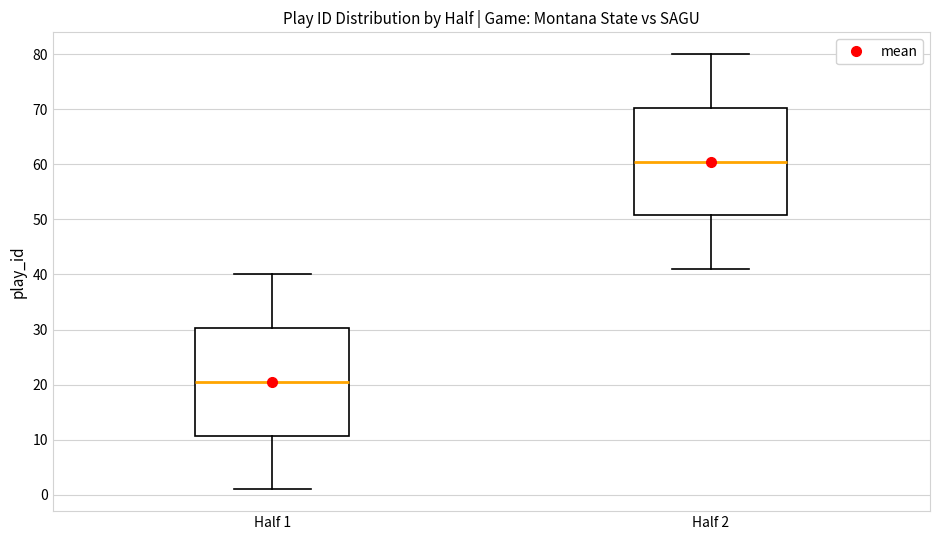

Where does the upper whisker of the box for Half 2 end on the y-axis? The values are not printed on the chart, so give them approximately, as read against the axis.

80